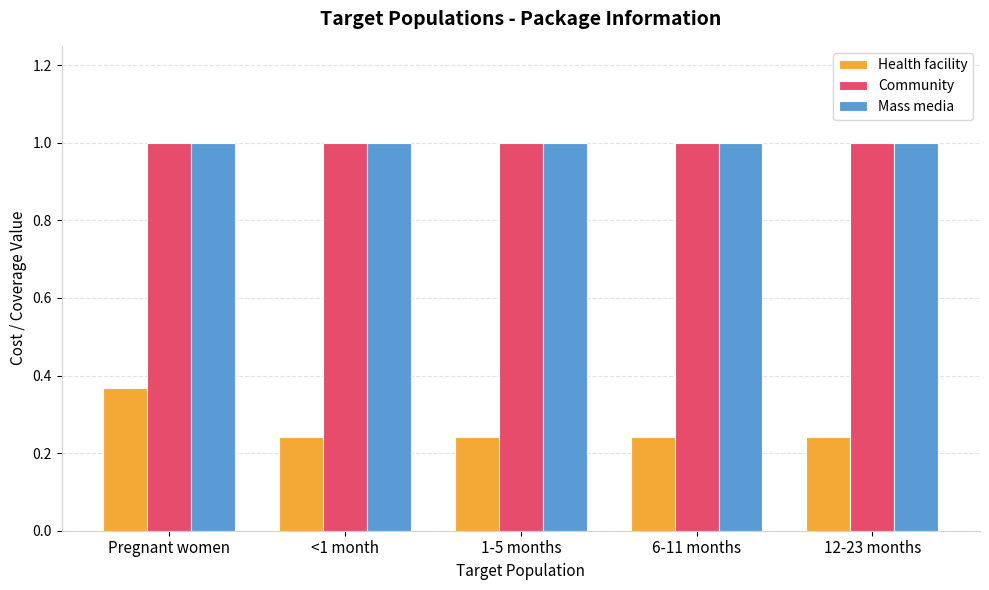

What is the sum of all Health facility values?

1.3